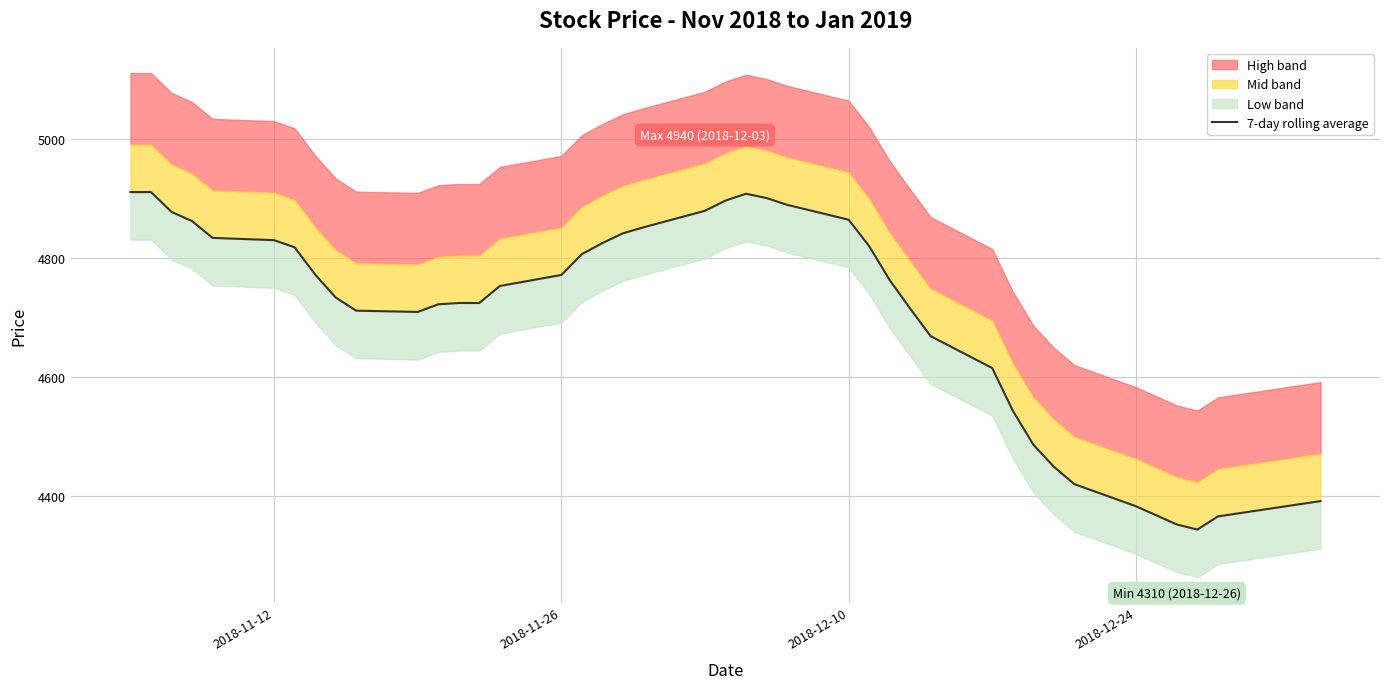

What is the greatest value displayed?

4910.0